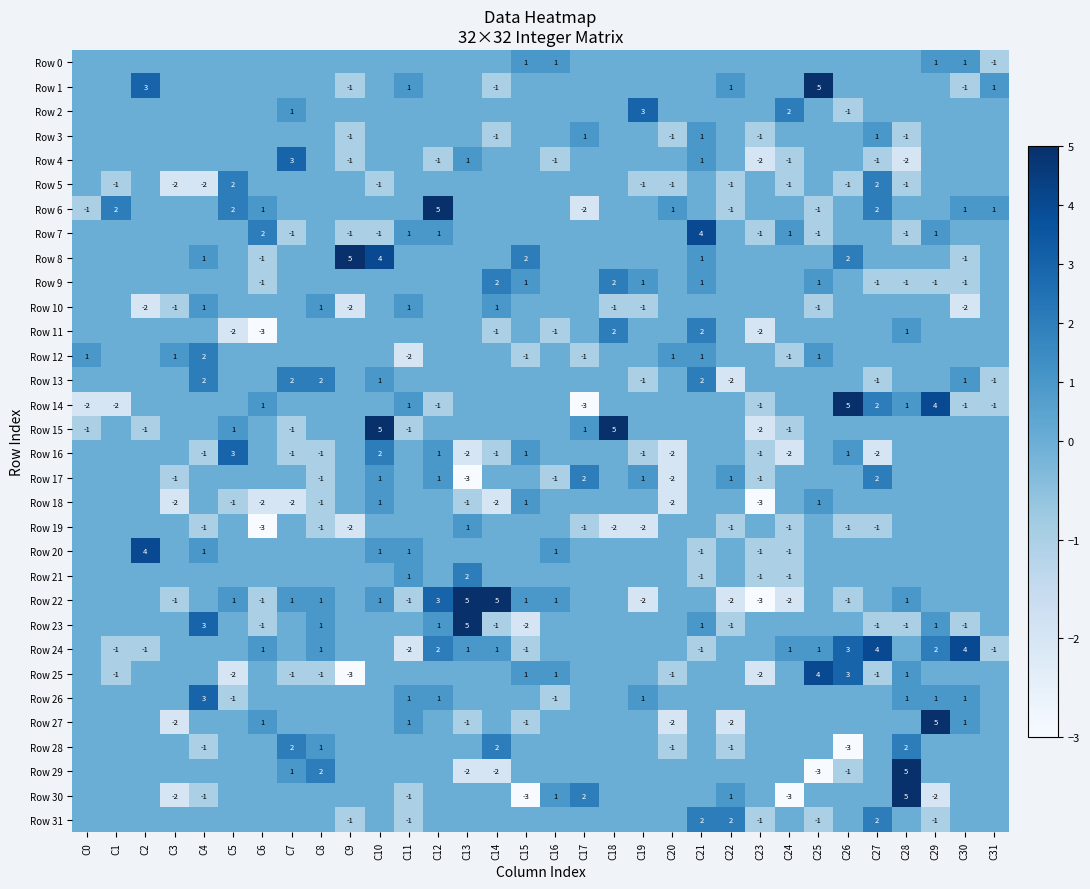

True or false: Row 4 has a value of 0 at C10.

True